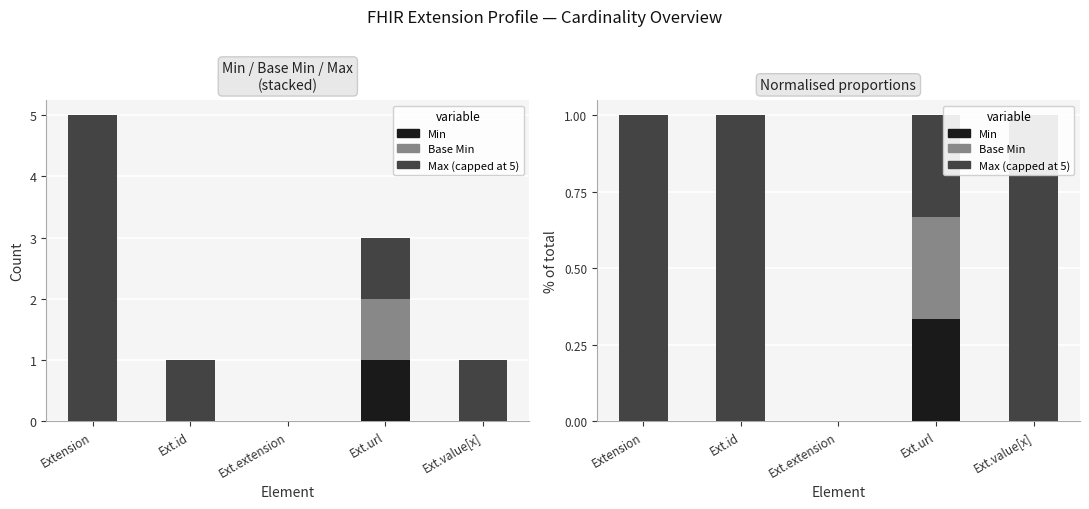

What is the average value of the Max (capped) series?

0.7